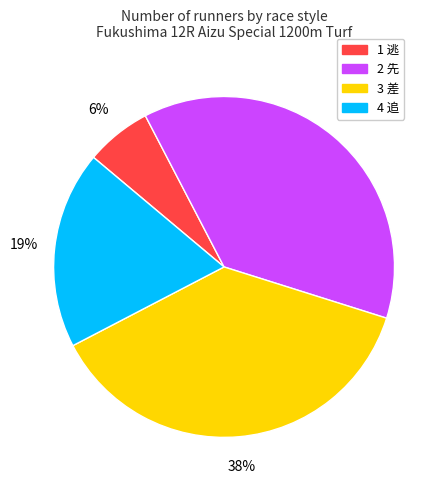

Does any single category account for the majority?

No